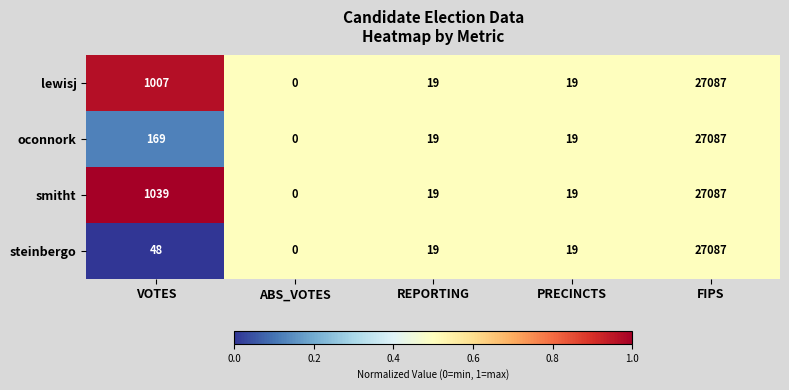

Which series has the largest total across all categories?

smitht